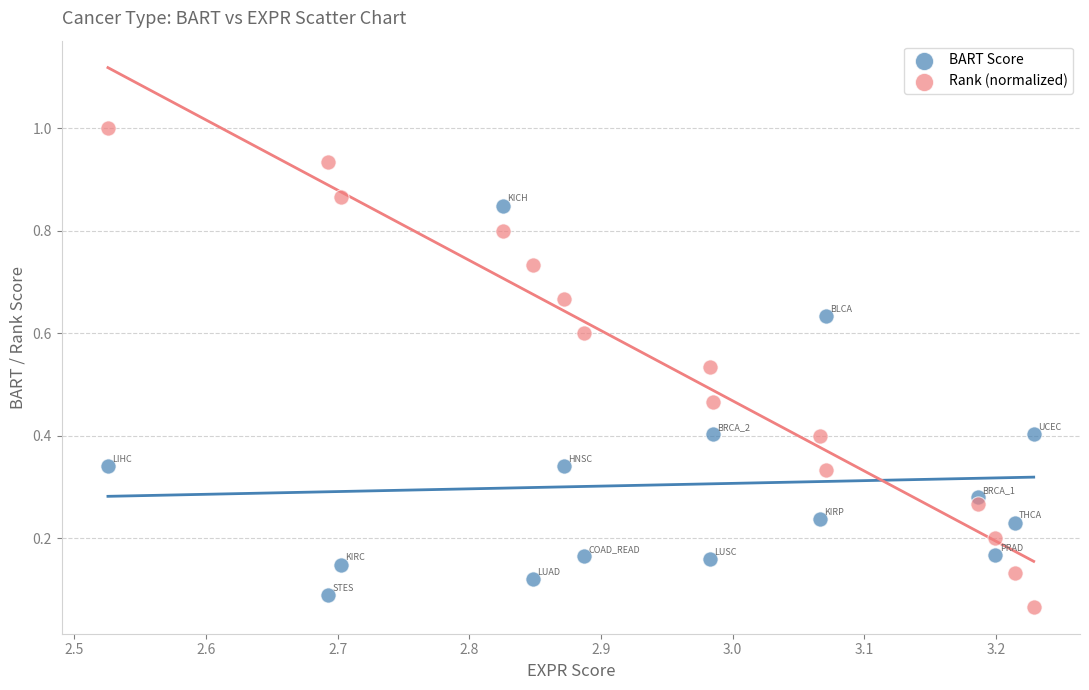

Which series has the largest Y range (max minus min)?

Rank (normalized)